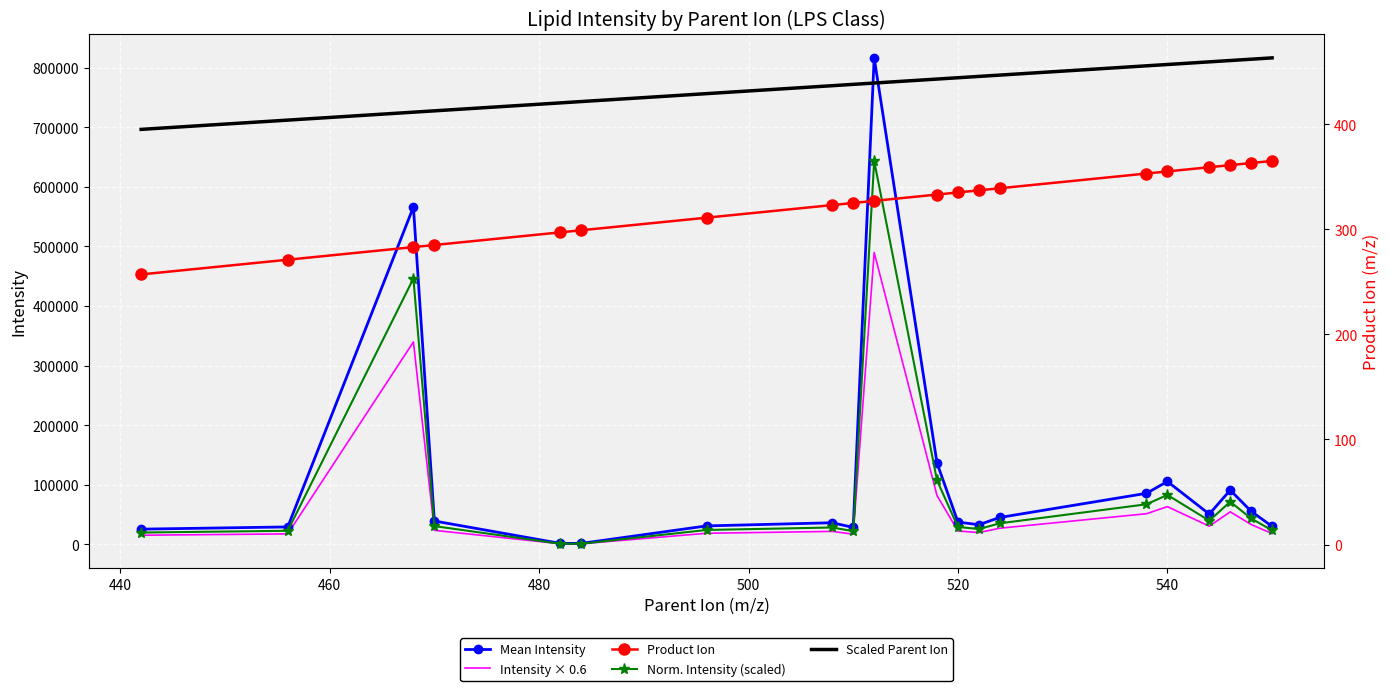

True or false: Mean Intensity and Intensity × 0.6 cross at least once.

False